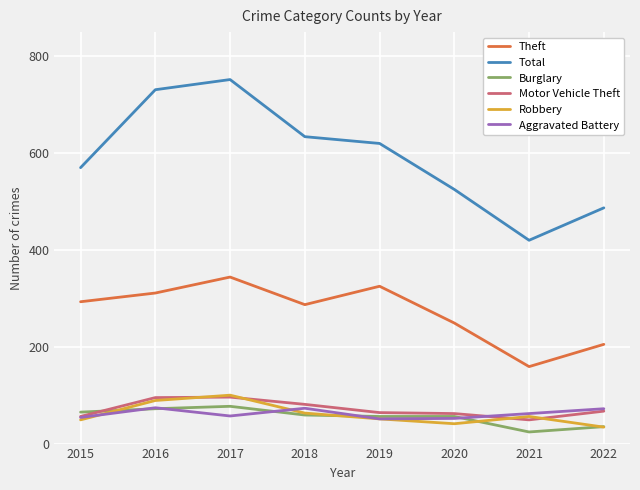

Which series has the largest range (max minus min)?

Total